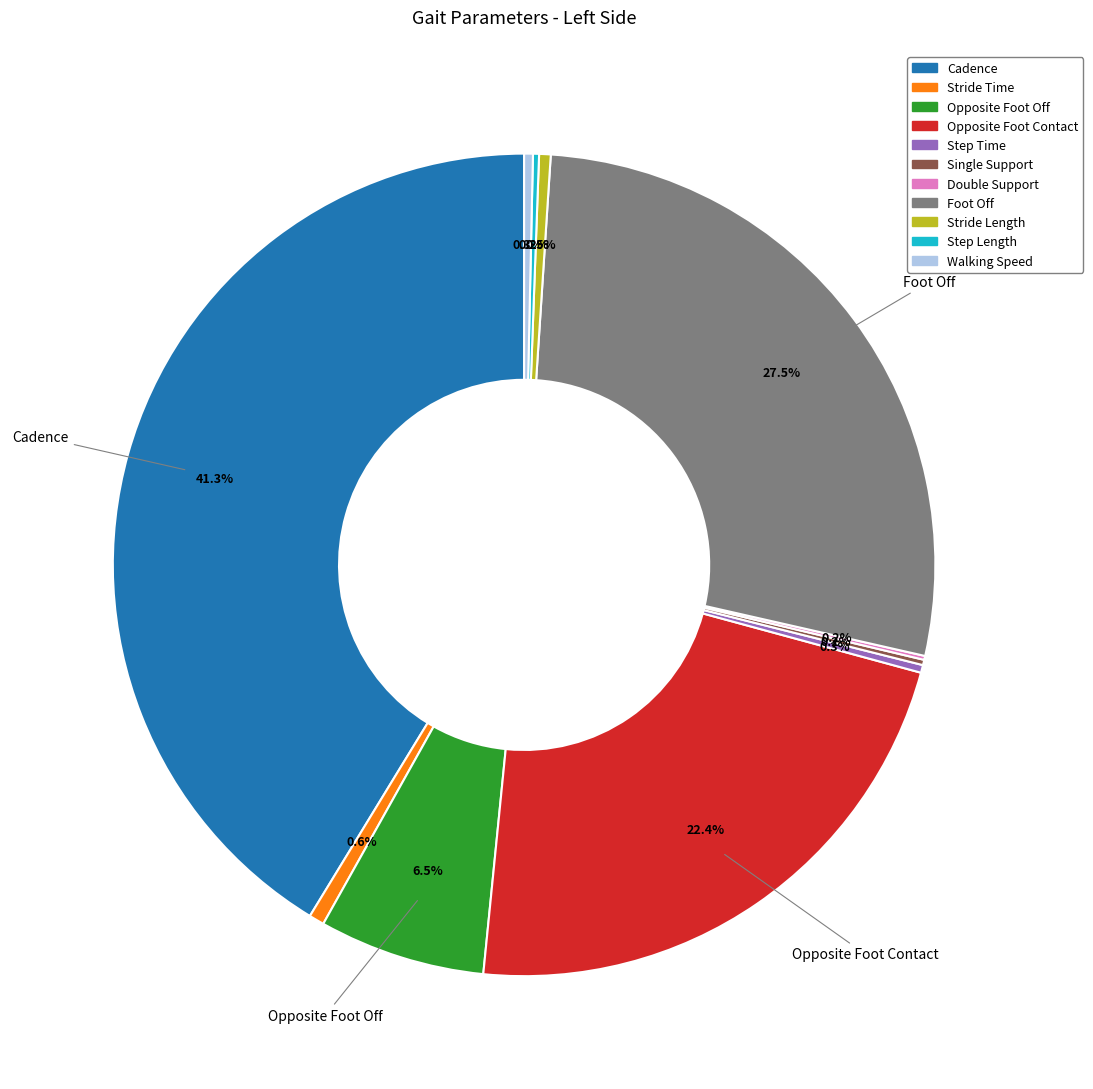

Which slice is the largest?

Cadence